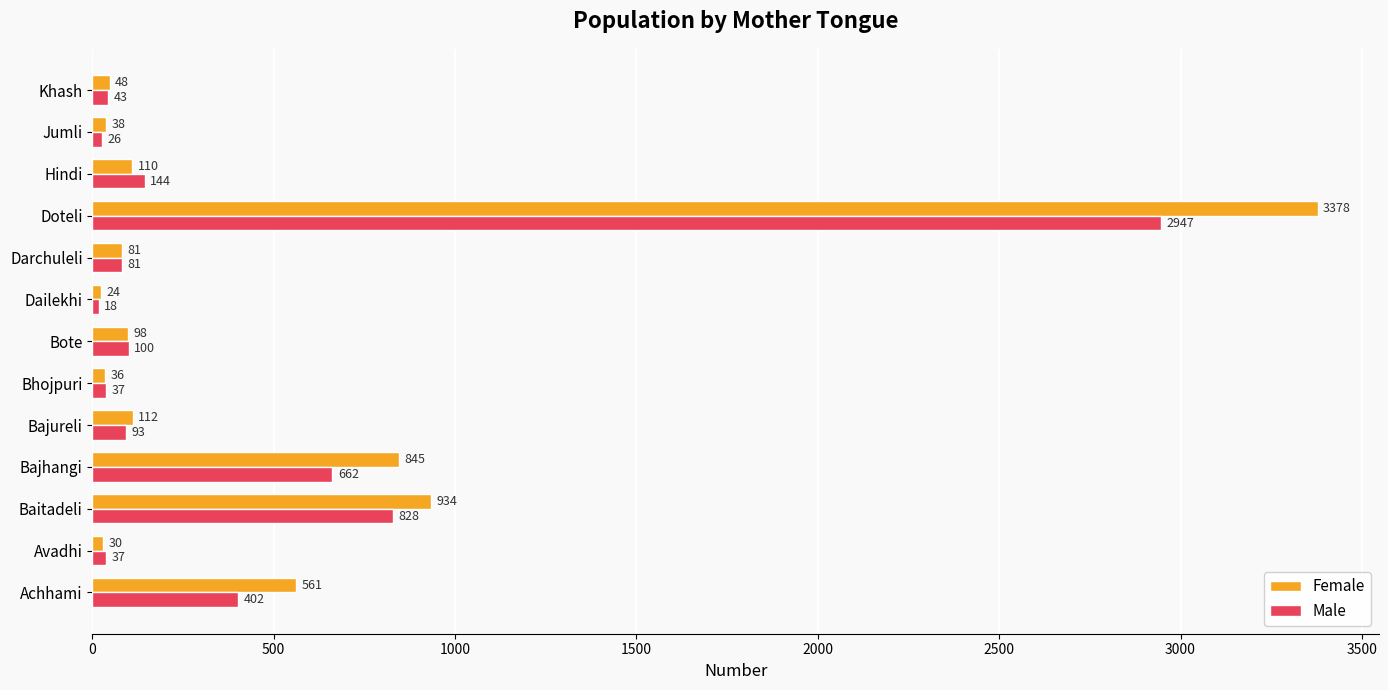

Which series has the widest spread of values?

Female